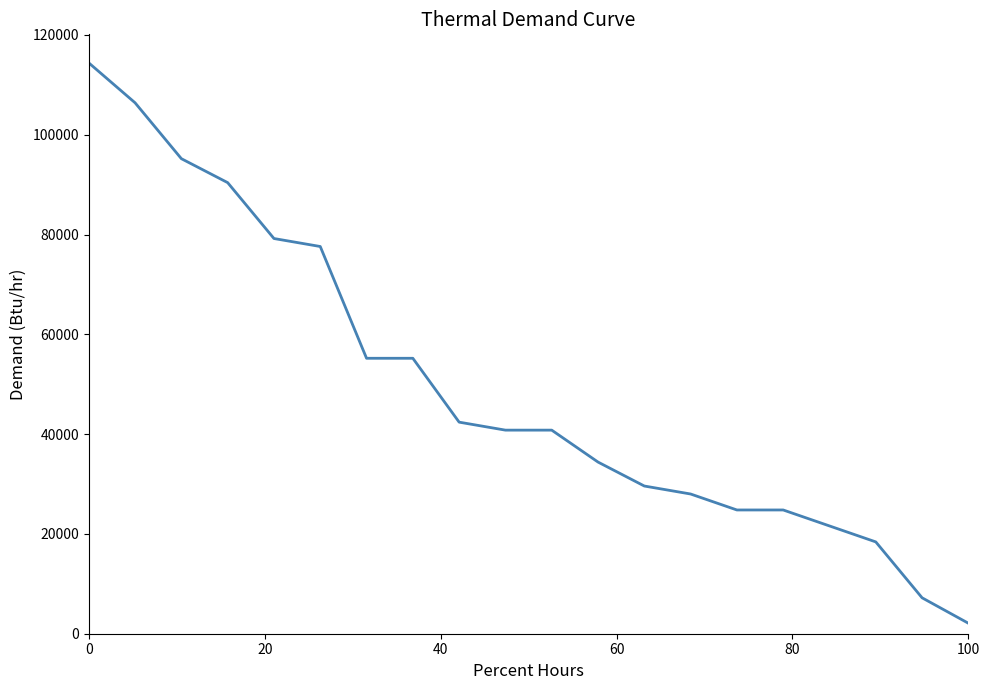

What is the maximum value shown in the chart?

114400